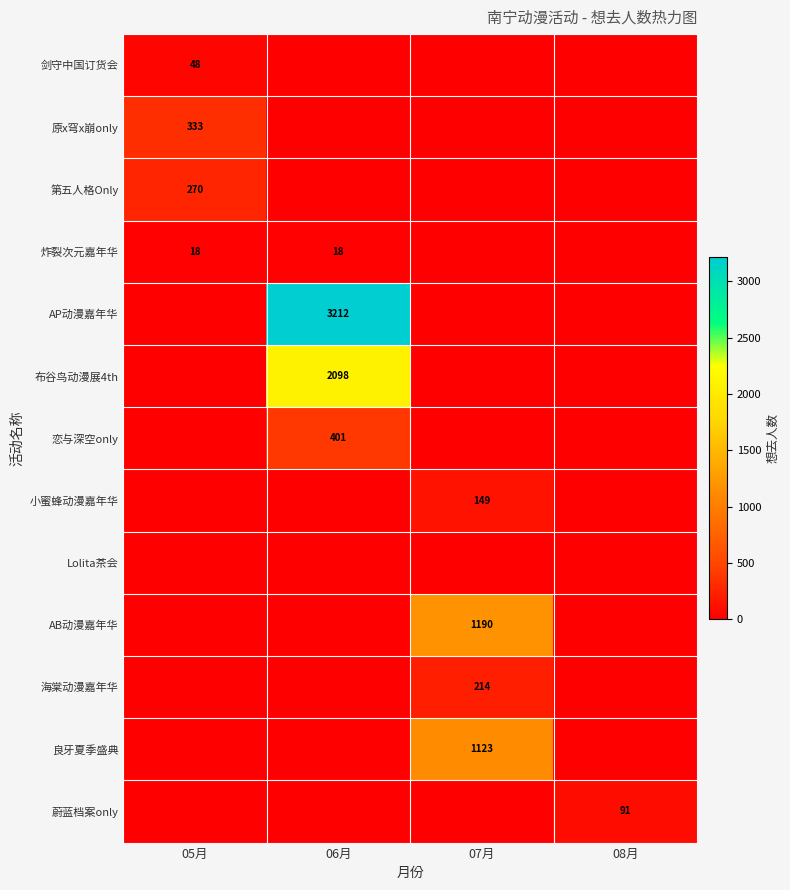

Which category has the highest value across all series?

06月